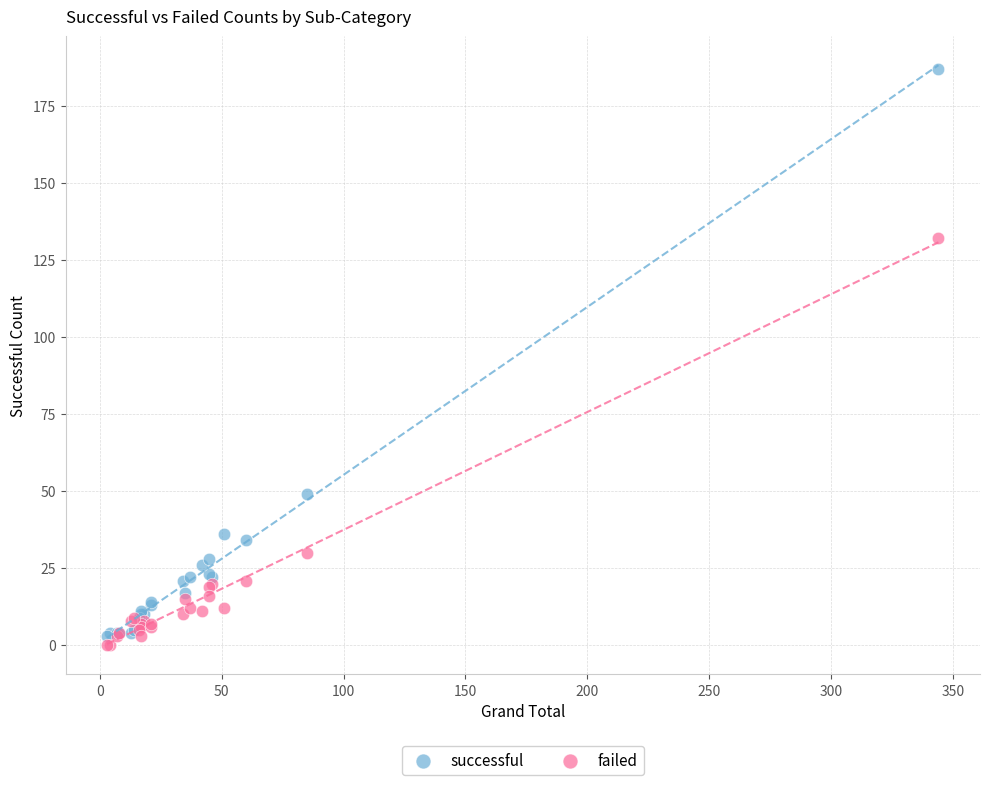

Which series has the largest Y range (max minus min)?

successful